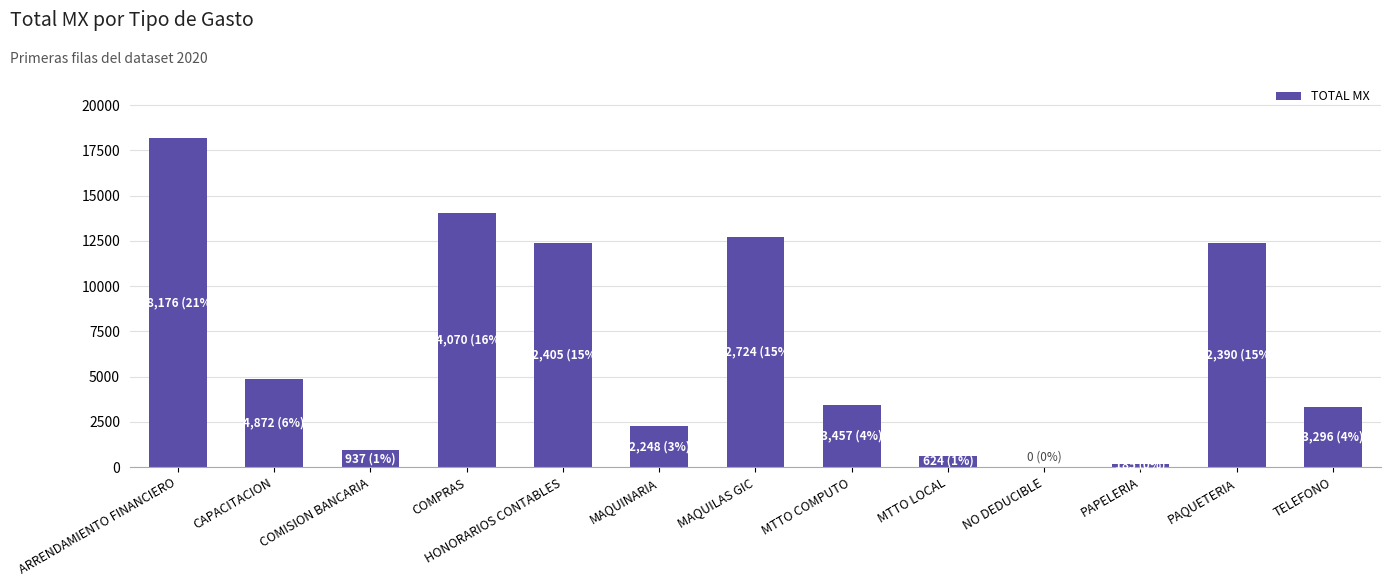

Between MTTO COMPUTO and MTTO LOCAL, which is larger?

MTTO COMPUTO